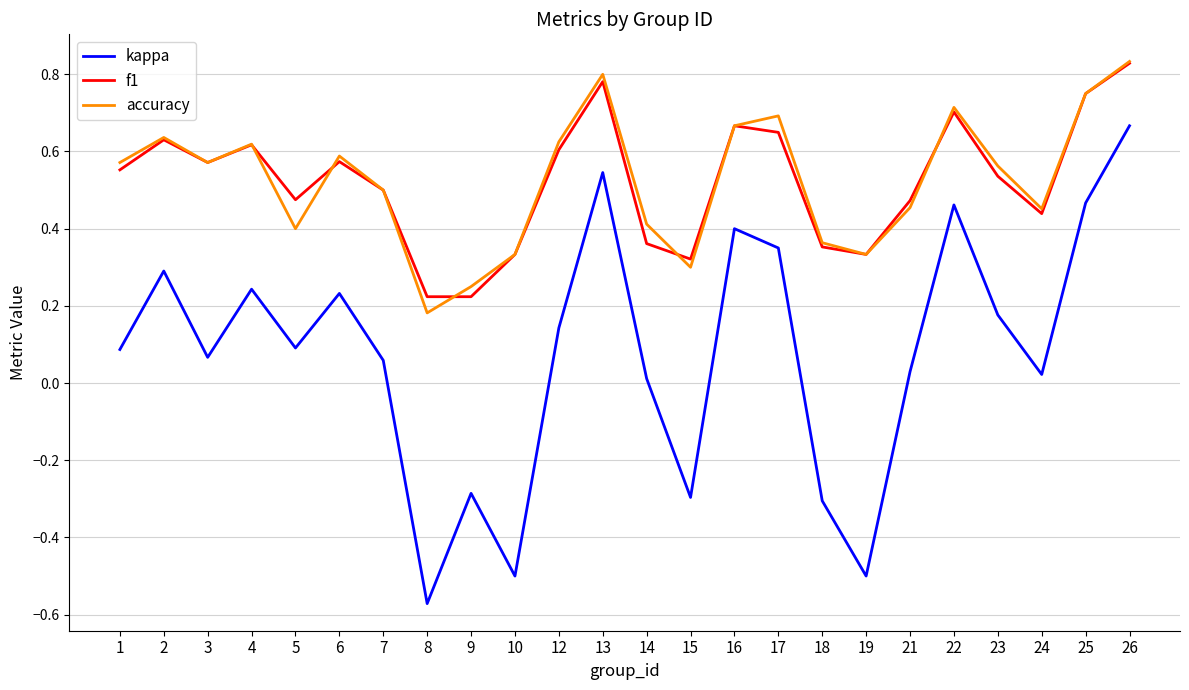

Where is the first local minimum for kappa?

3